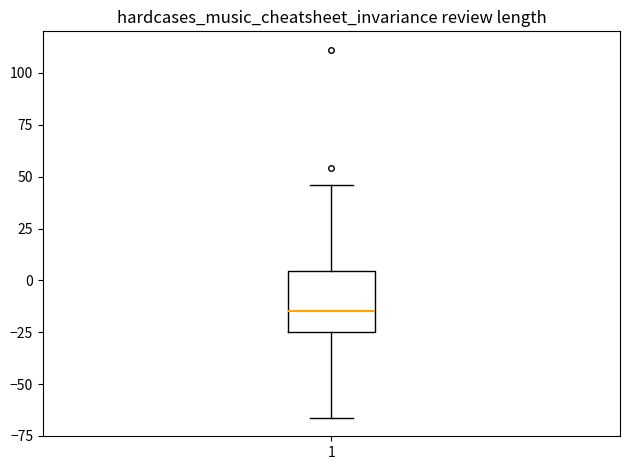

Transcribe this box plot: give where the median line is, the range the box spans, and where the two whiskers end, as read against the y-axis. The values are not printed on the chart, so give them approximately, as read against the axis.

median -15, box -25 to 5, whiskers -65 to 45